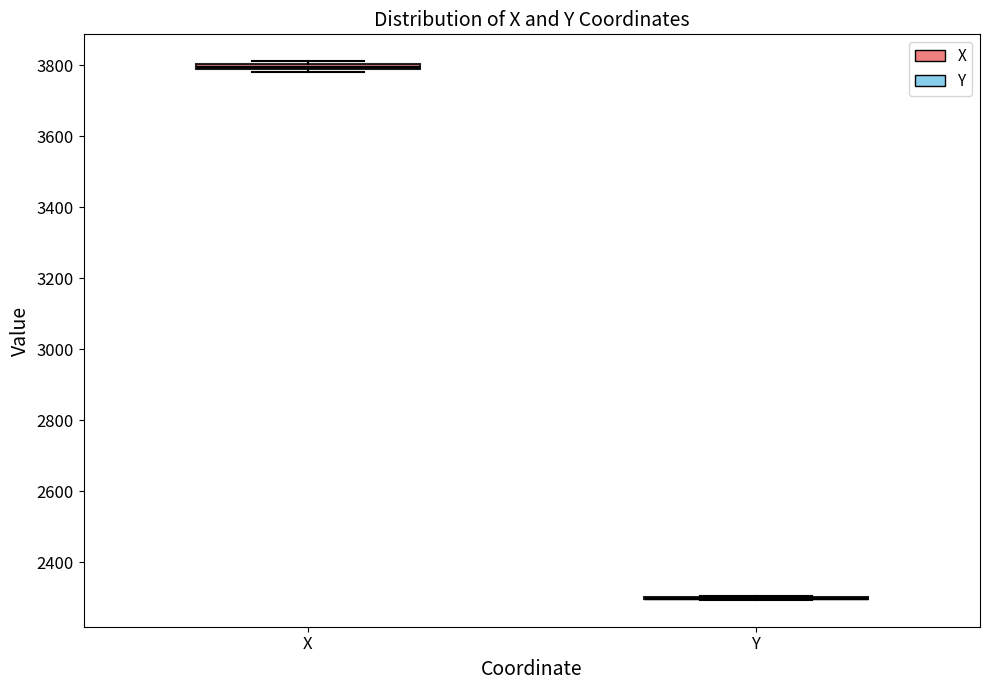

Where is the lower edge of the box for X on the y-axis? The values are not printed on the chart, so give them approximately, as read against the axis.

3780